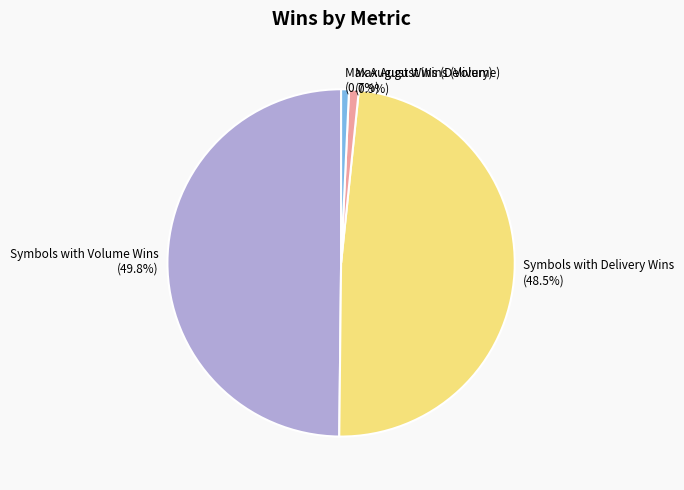

How many slices are in this pie chart?

4